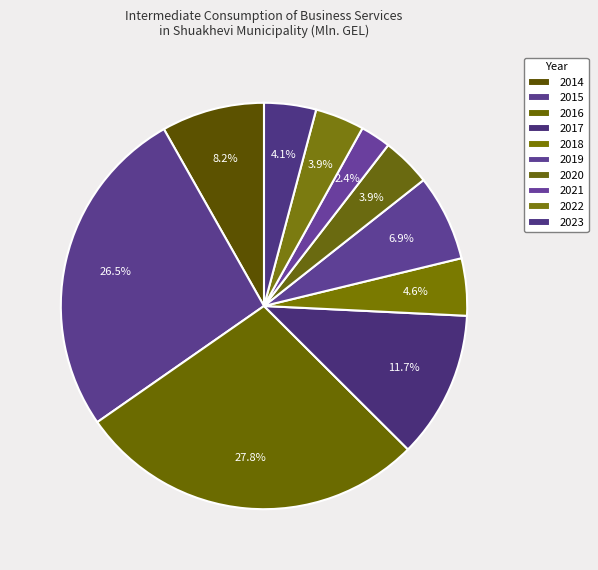

Rank the categories by value from lowest to highest.

2021, 2020, 2022, 2023, 2018, 2019, 2014, 2017, 2015, 2016